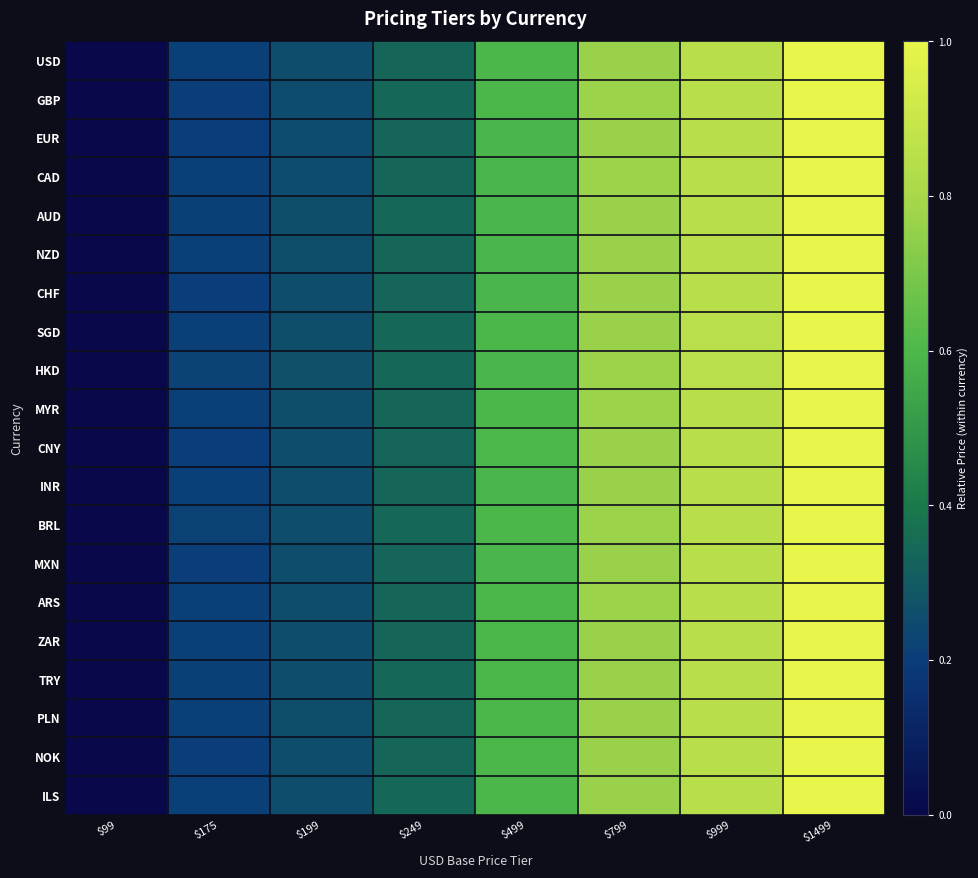

Which label corresponds to the smallest value in the chart?

$99